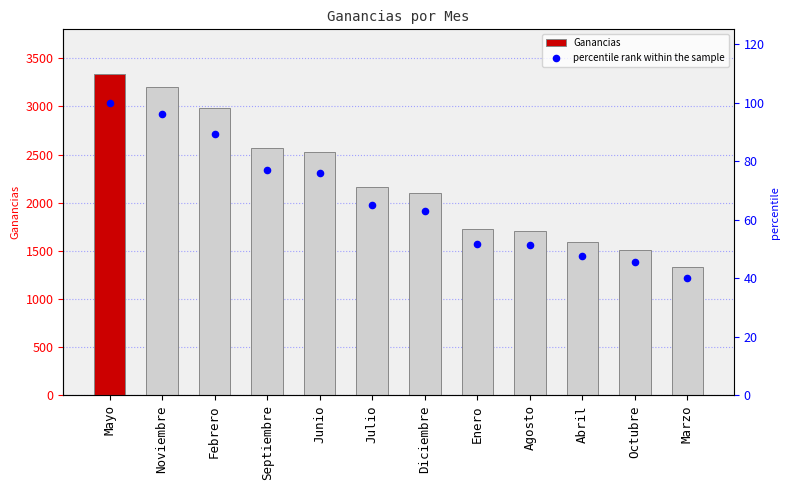

Which series has the largest Y range (max minus min)?

Ganancias